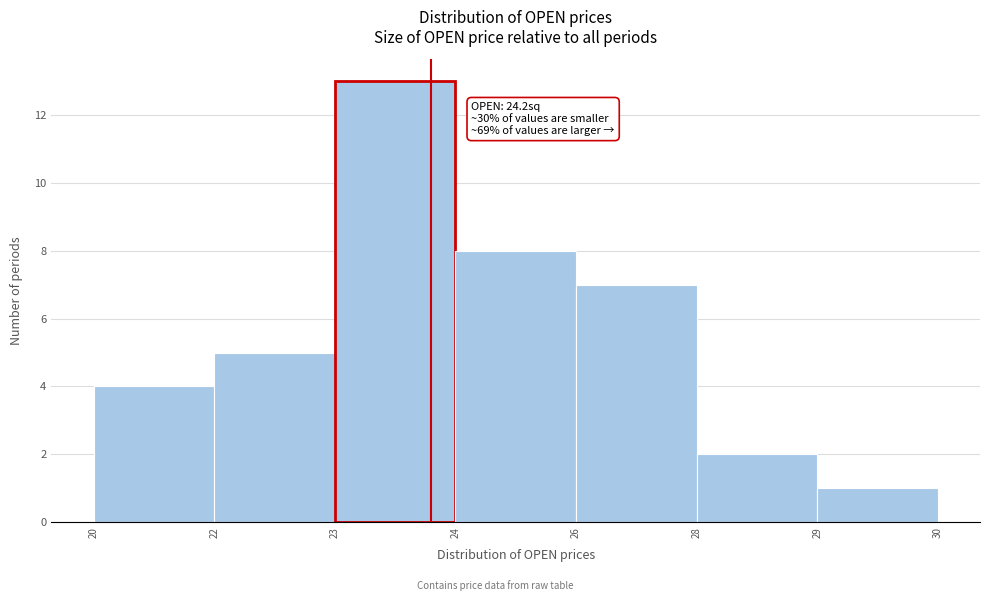

Reading right to left, list all the values displayed in this chart.

1	2	7	8	13	5	4